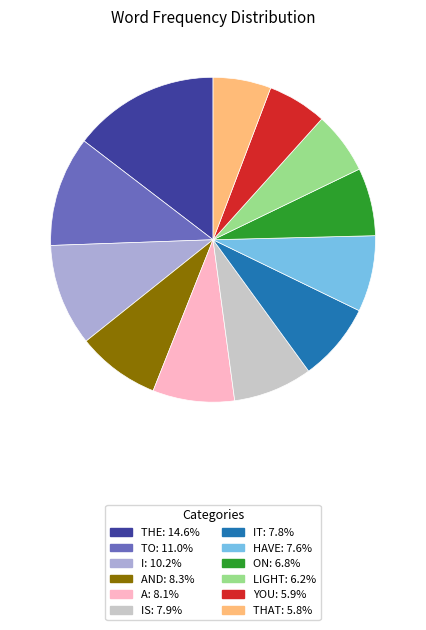

Is there any slice that represents more than half of the pie?

No